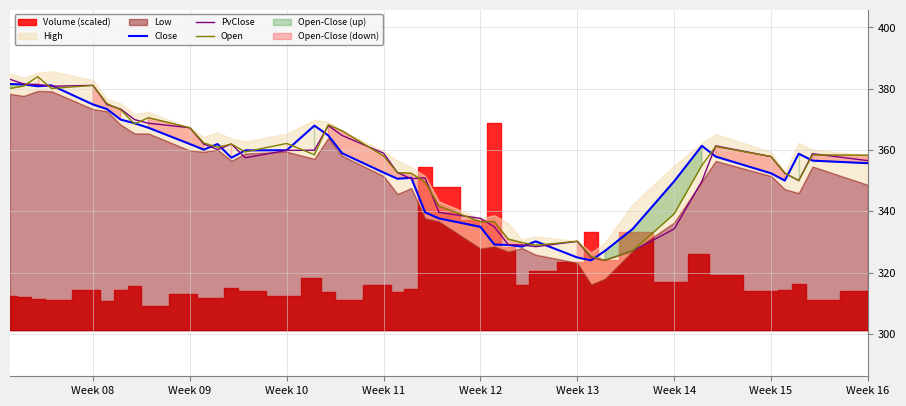

The value of Open at Week 08 is 93.7. True or false?

False